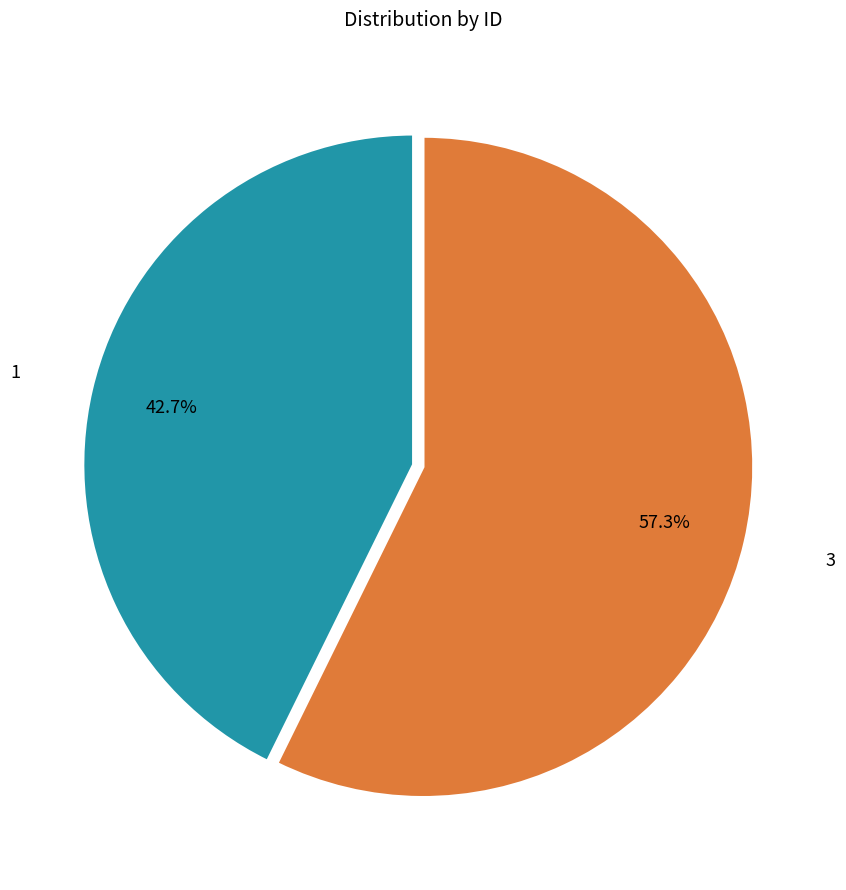

What is the ratio of the value at 1 to the value at 3?

0.7